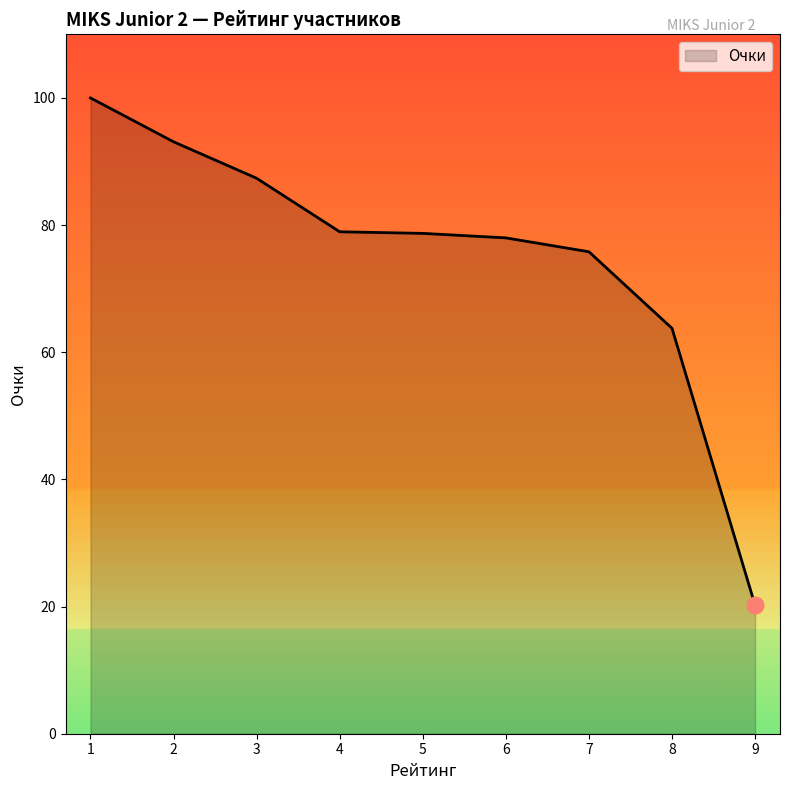

Does the chart display data point markers on the line(s)?

No